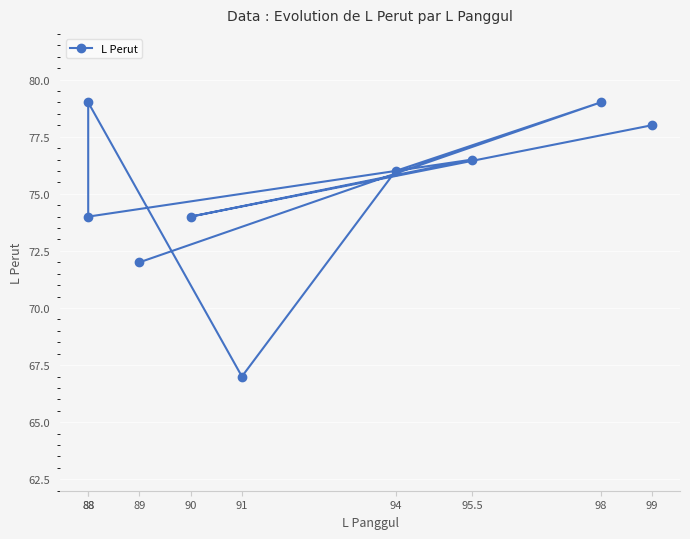

Which category has the lowest value across all series?

91